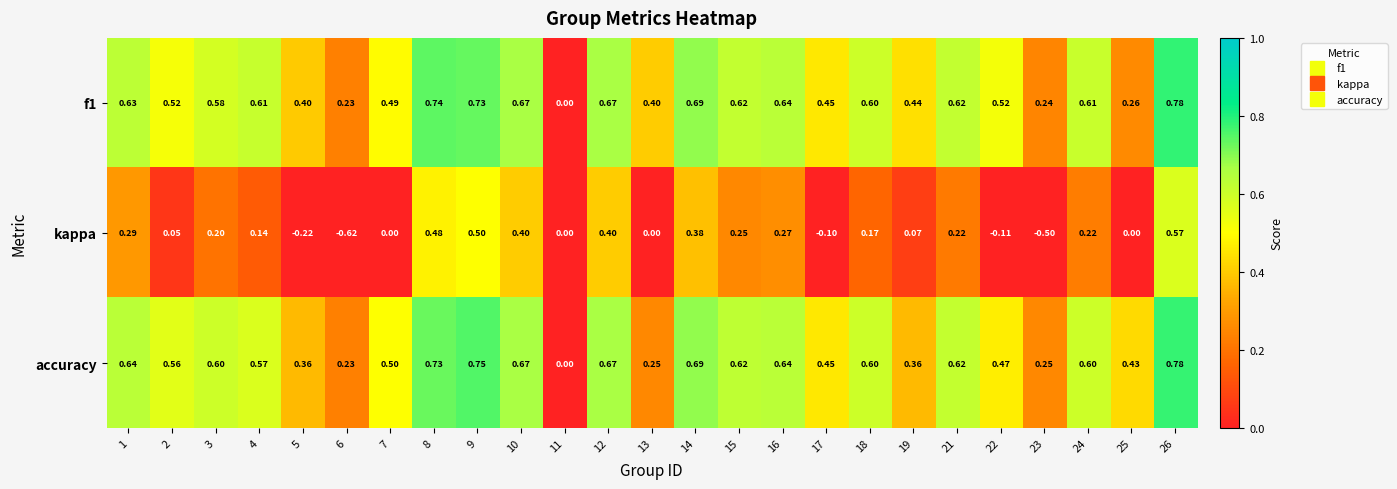

Between 22 and 26, which series saw the biggest shift?

kappa